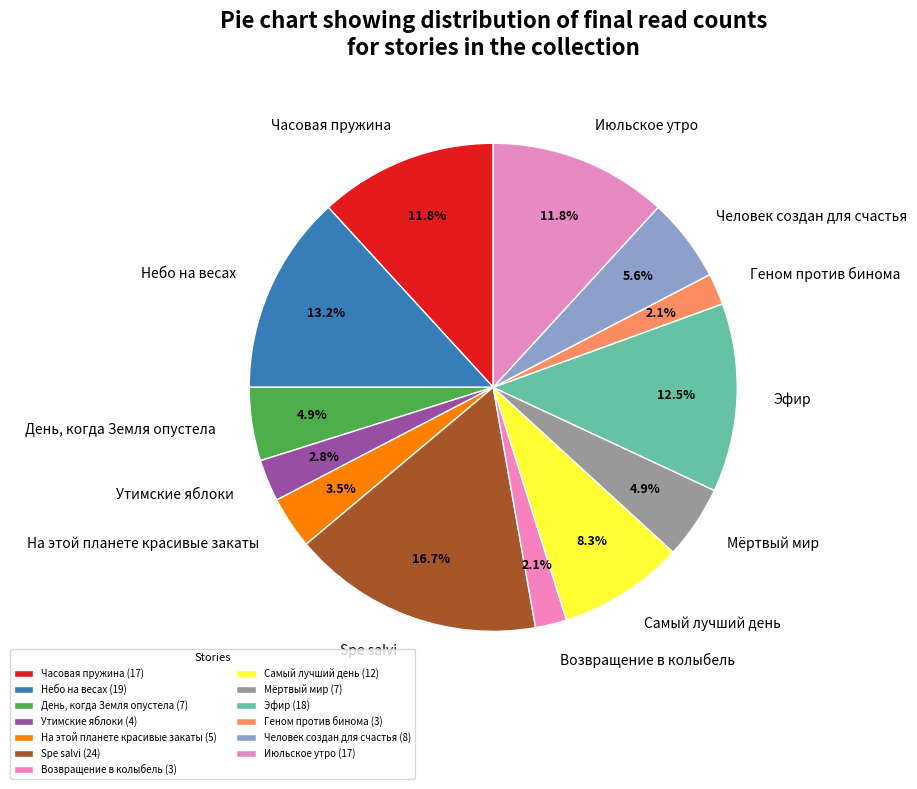

What percentage is NOT represented by Человек создан для счастья?

94.4%